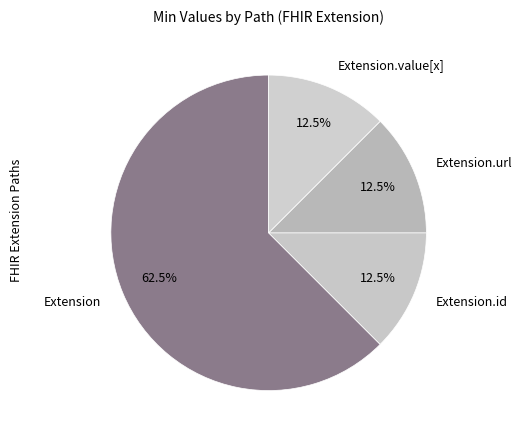

To the nearest percent, what is the difference between the largest and smallest slice percentages?

50%